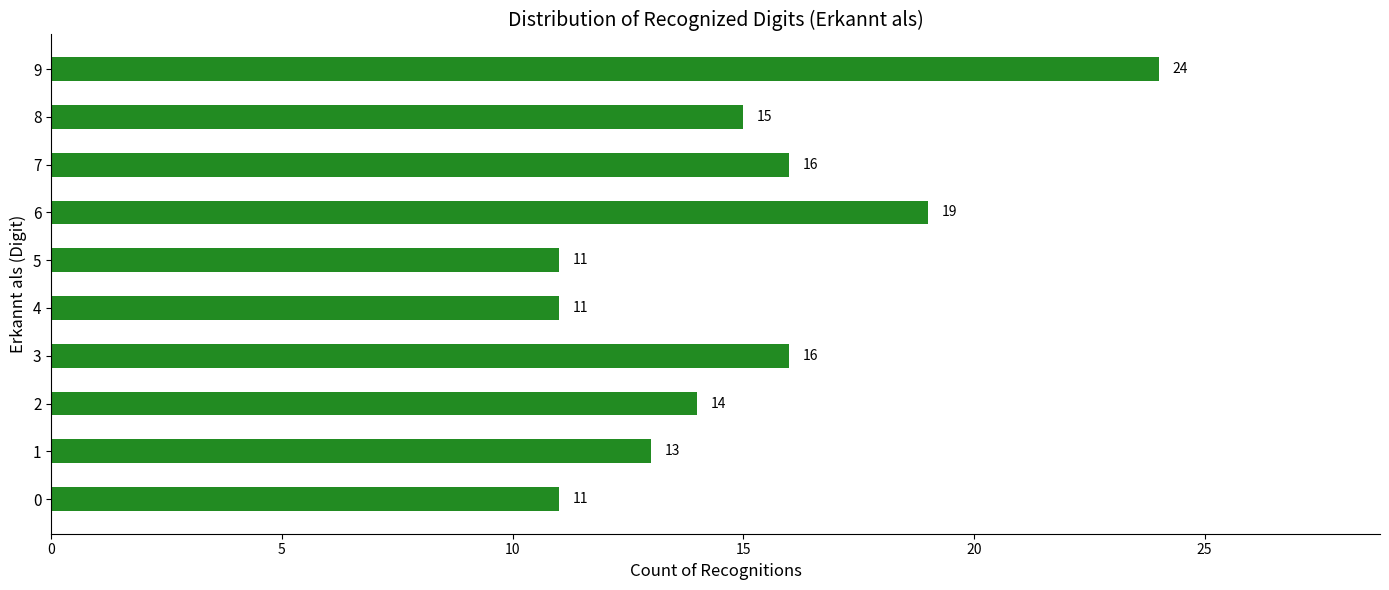

What is the approximate value at 6?

19